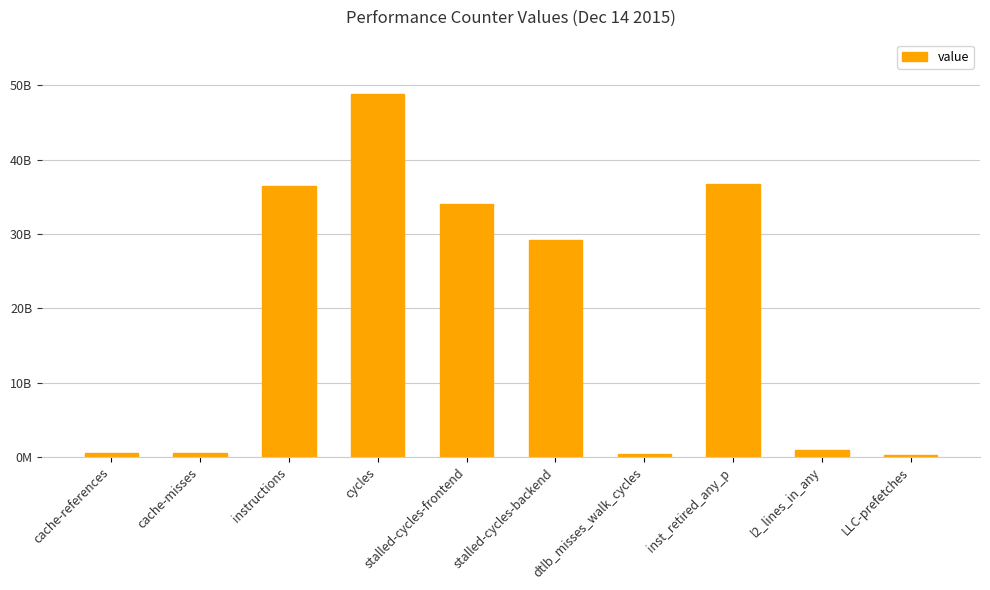

Does the chart contain any negative values?

No